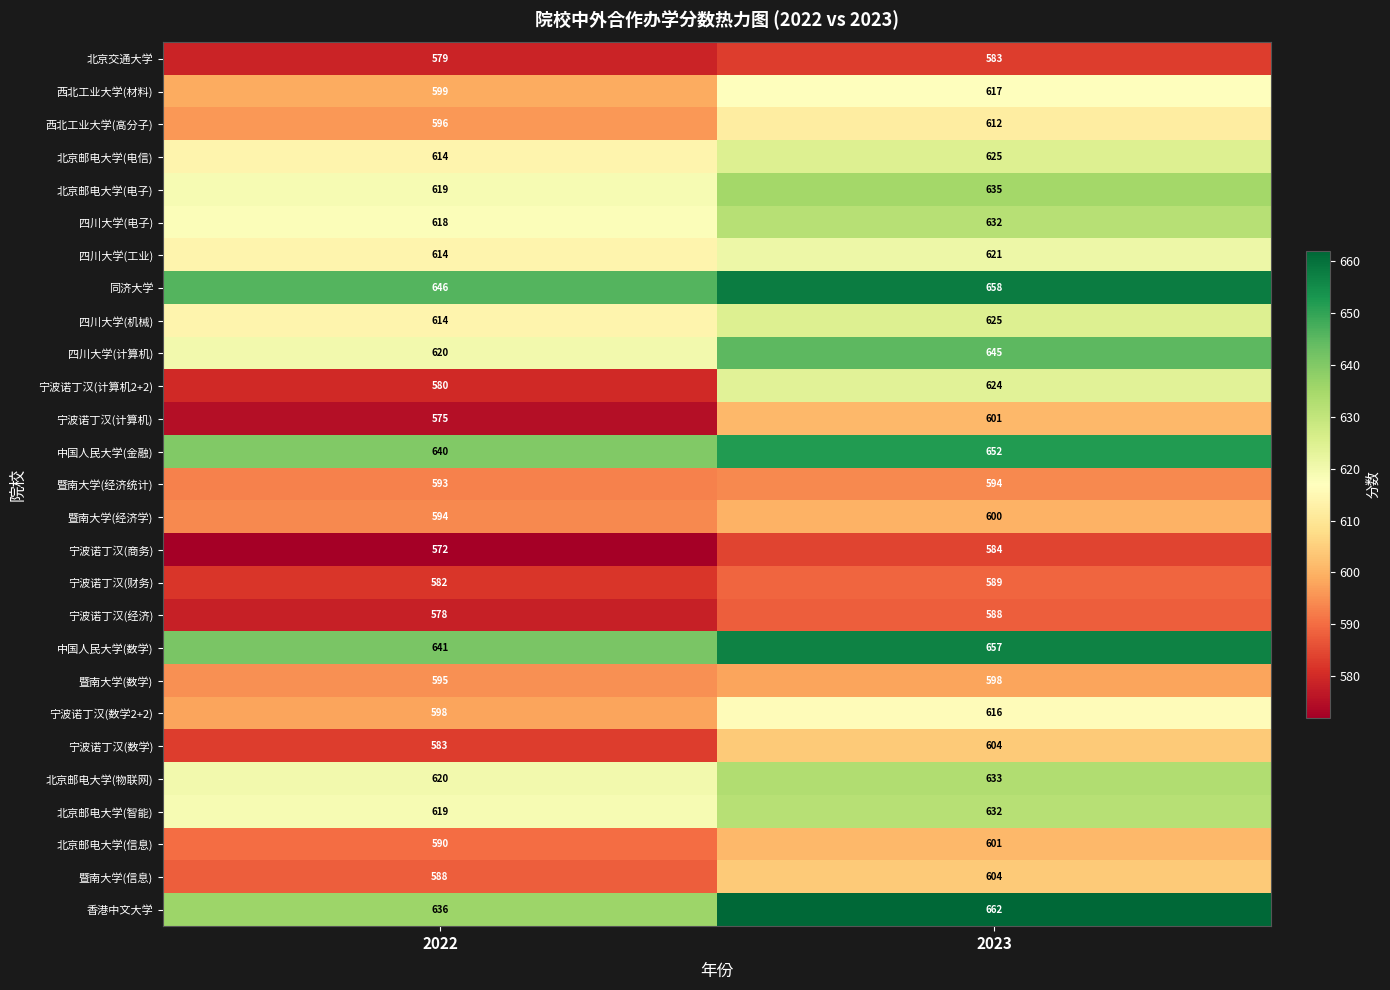

What is the minimum value for 宁波诺丁汉(财务)?

582